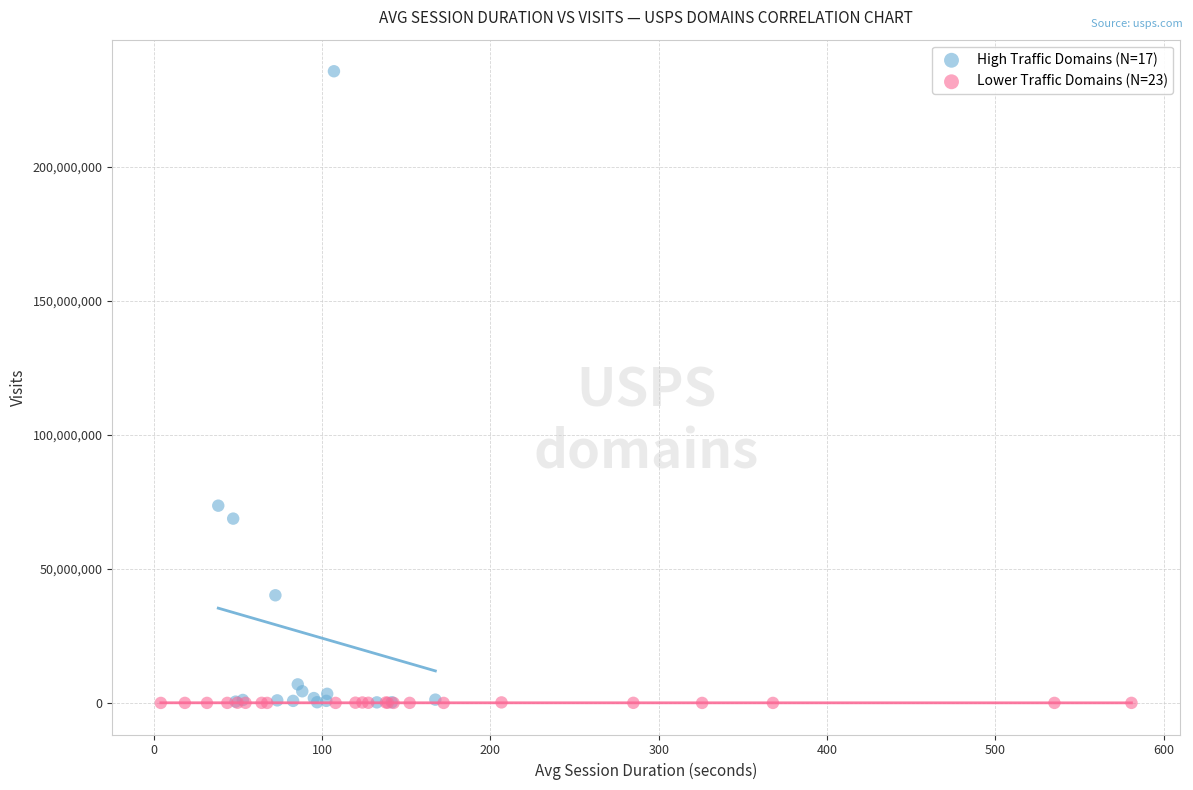

Which series reaches the maximum Y coordinate?

High Traffic Domains (N=17)